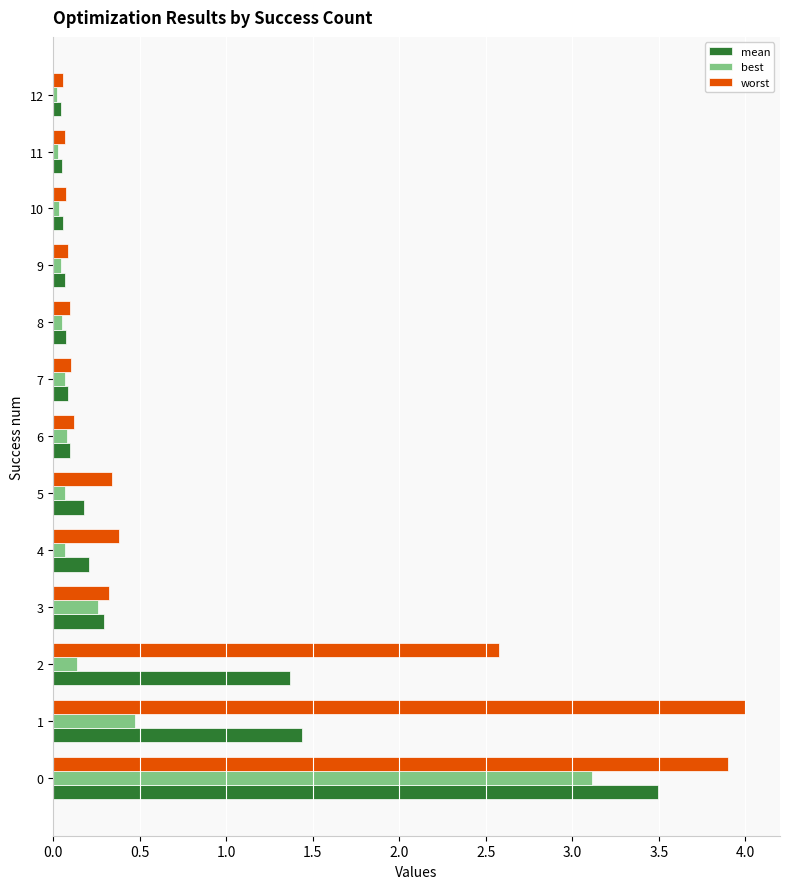

Rank the series by their maximum value, from lowest to highest.

best, mean, worst